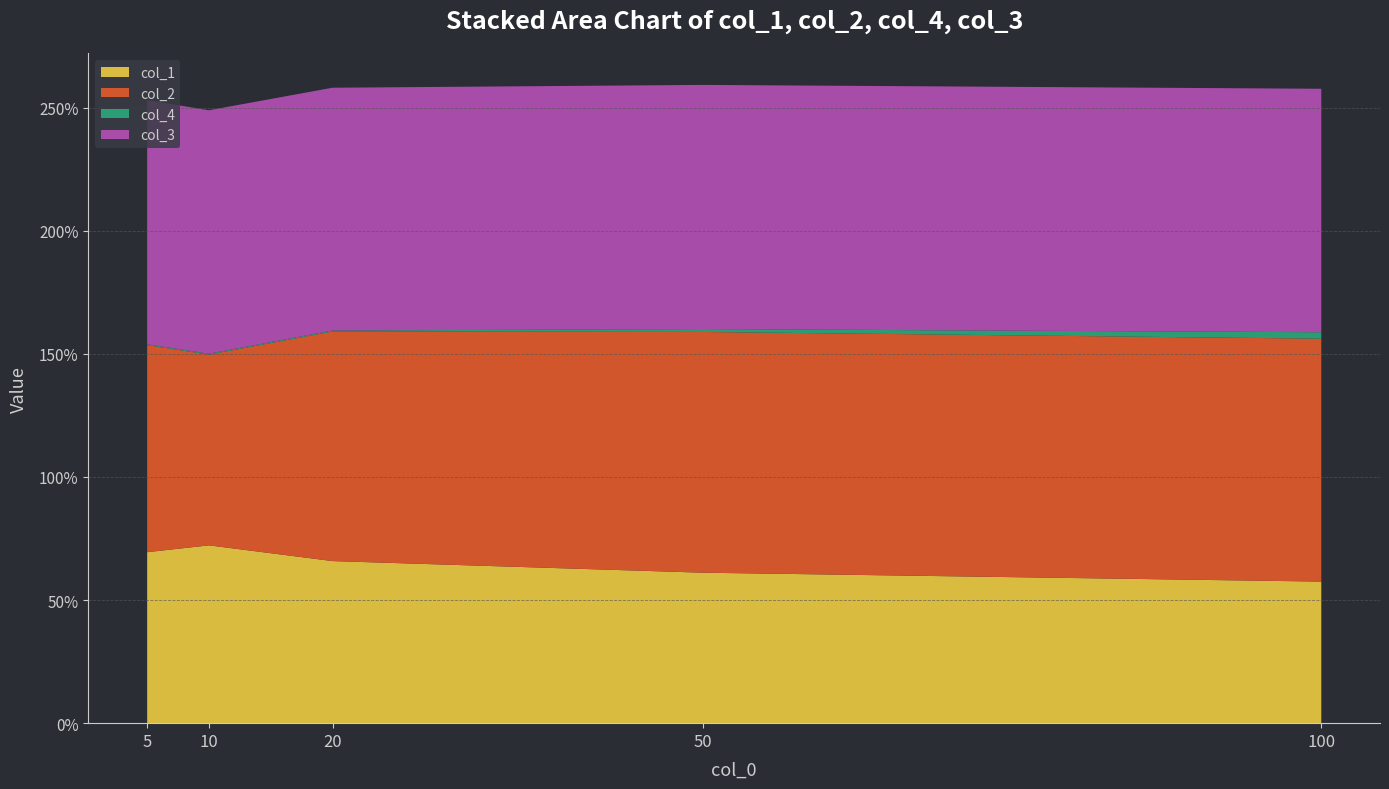

Reading right to left, list all the values displayed in this chart.

col_1: 100=0.6	50=0.6	20=0.7	10=0.7	5=0.7
col_2: 100=1.0	50=1.0	20=0.9	10=0.8	5=0.8
col_4: 100=0.0	50=0.0	20=0.0	10=0.0	5=0.0
col_3: 100=1.0	50=1.0	20=1.0	10=1.0	5=1.0